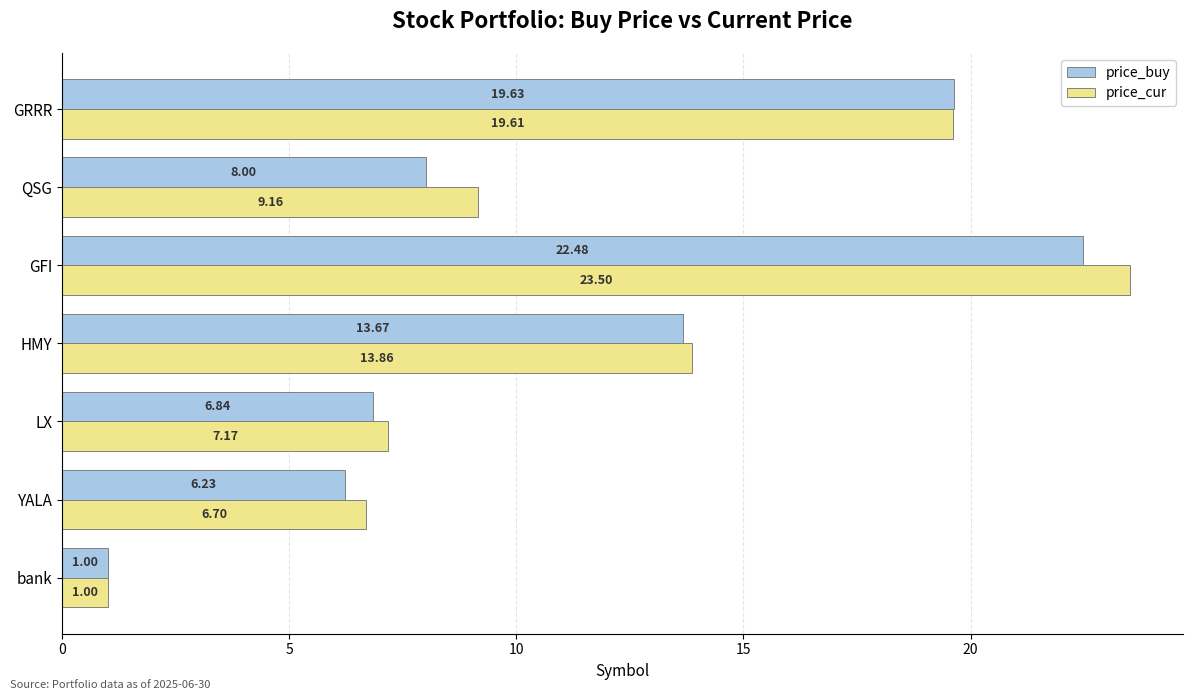

Which series has the widest spread of values?

price_cur